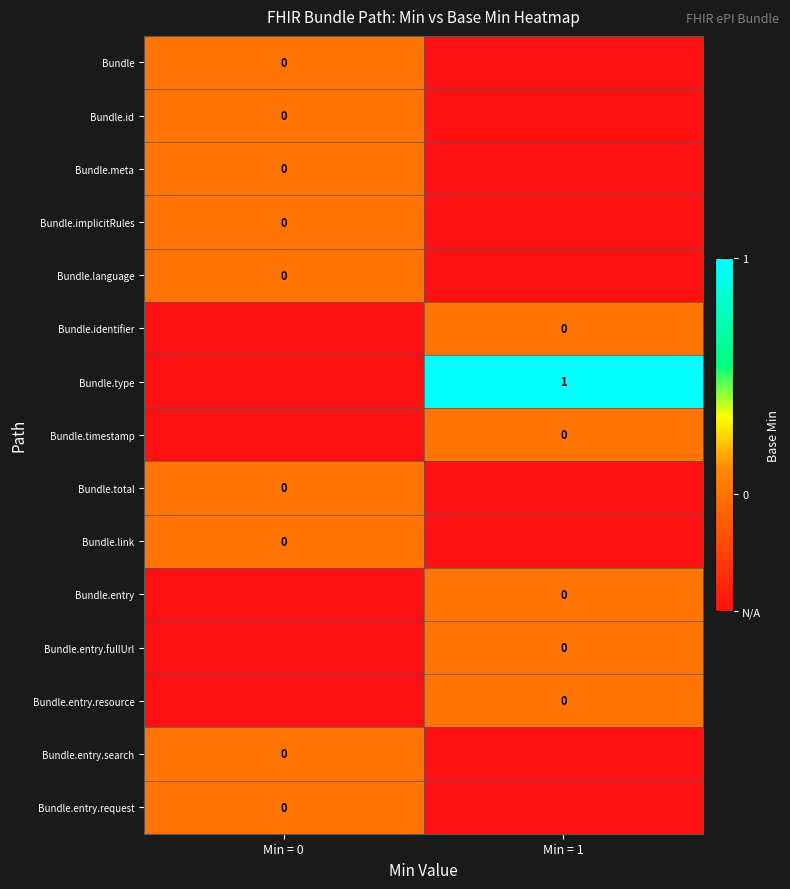

Count the number of categories in the chart.

2